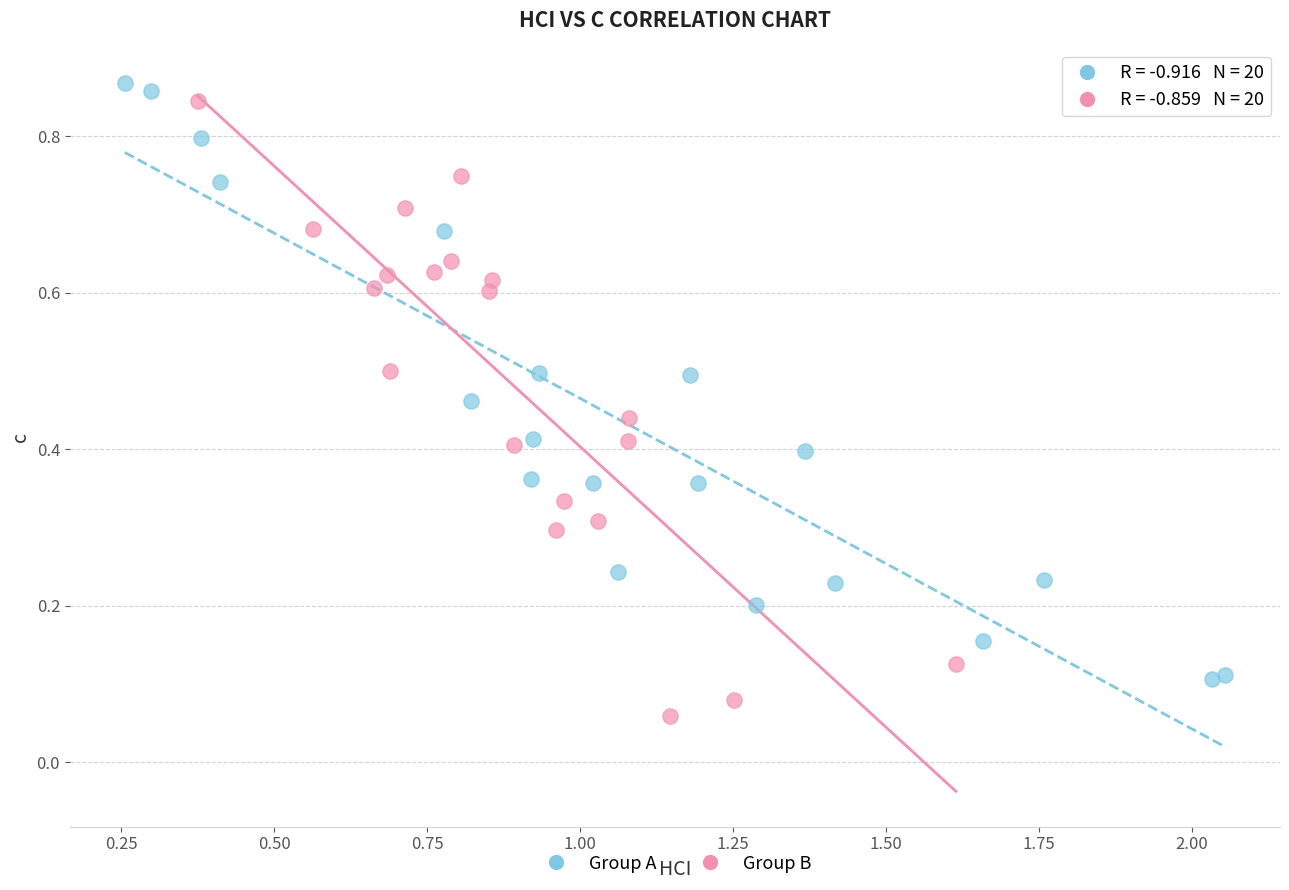

Which series has the widest spread of Y values?

Group B